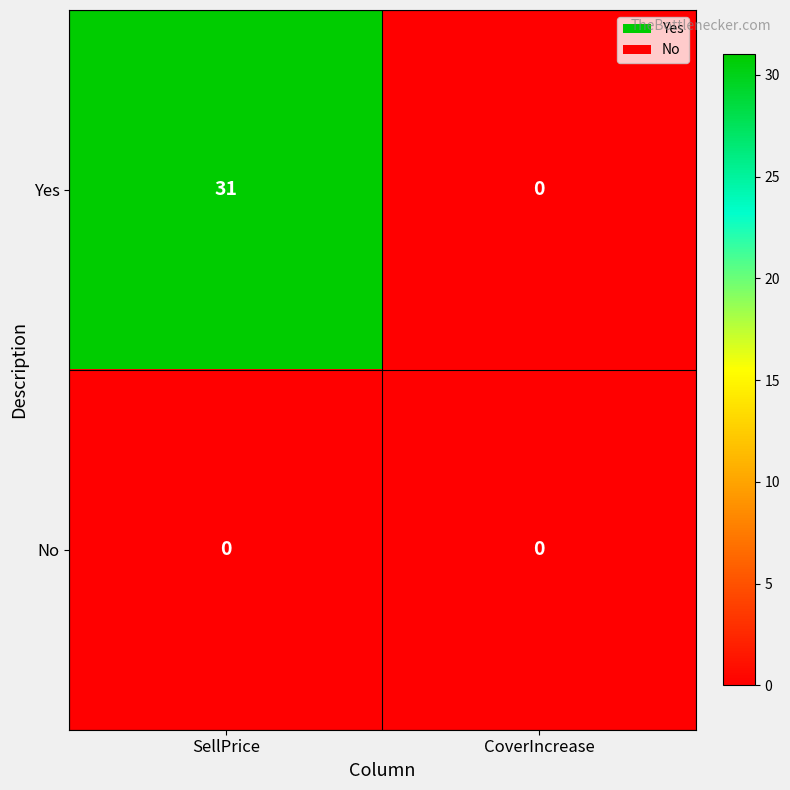

Reading right to left, list all the values displayed in this chart.

Yes: 0	31
No: 0	0